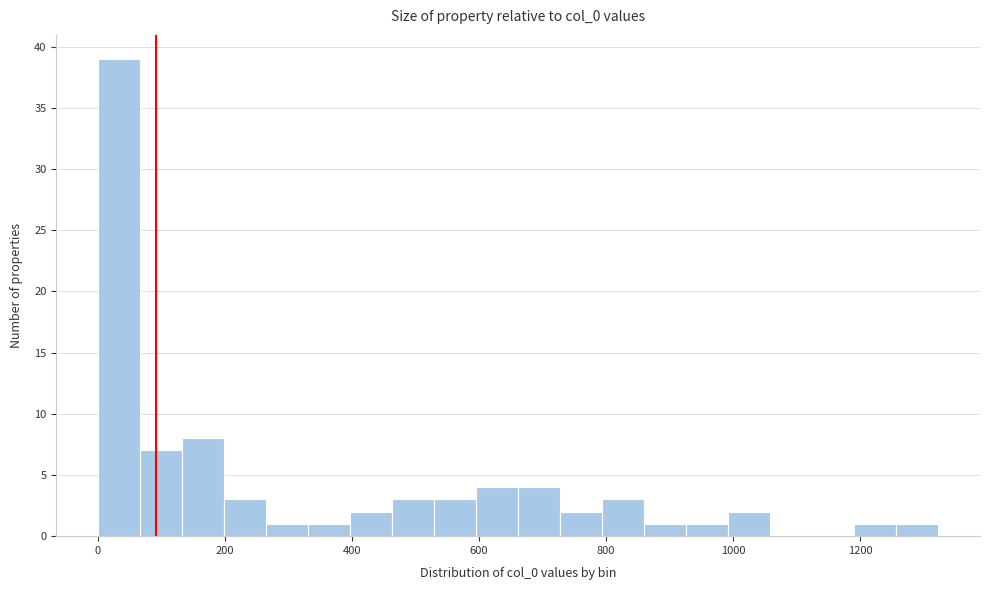

Around what value on the x-axis is the tallest bar? Give the approximate position of its centre, as read against the axis.

40